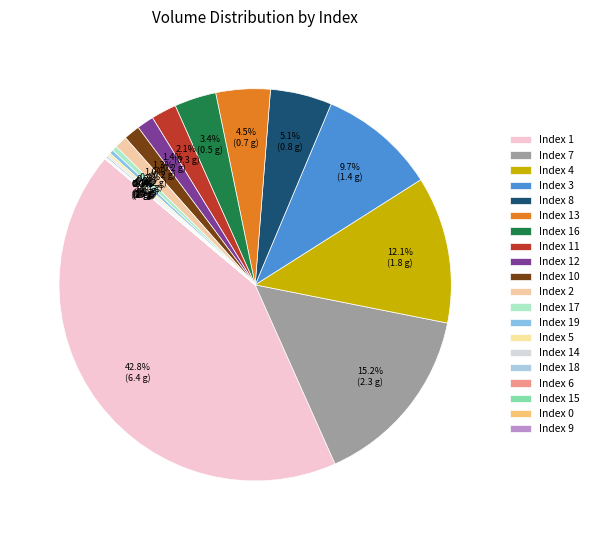

How many slices are in this pie chart?

20